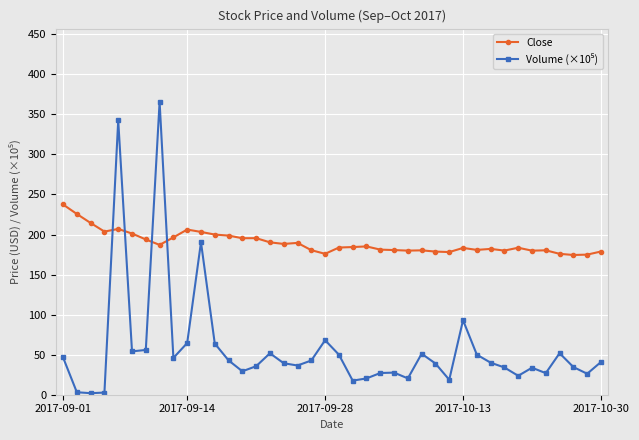

What is the value of the Close point at the 21st from the left?

183.8